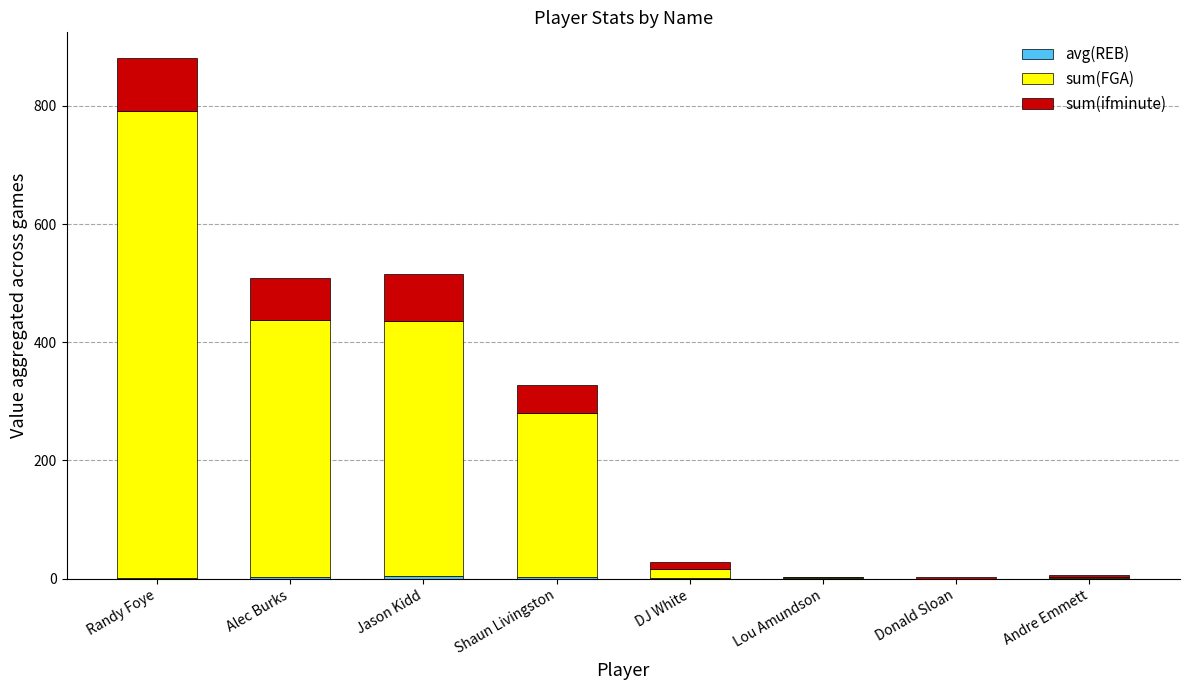

At which category is the sum across all series the highest?

Randy Foye